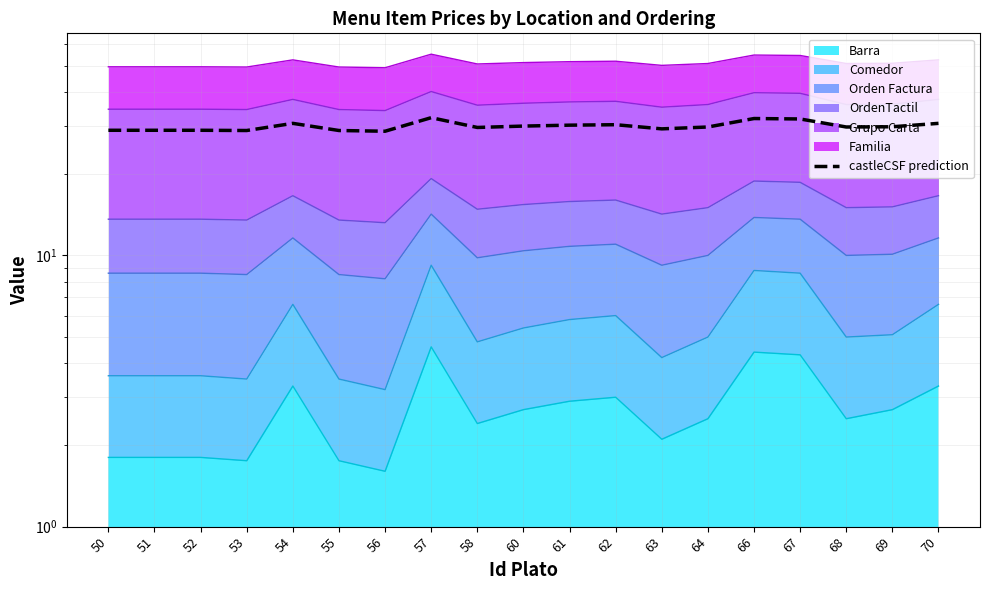

Does the chart have visible grid lines?

Yes